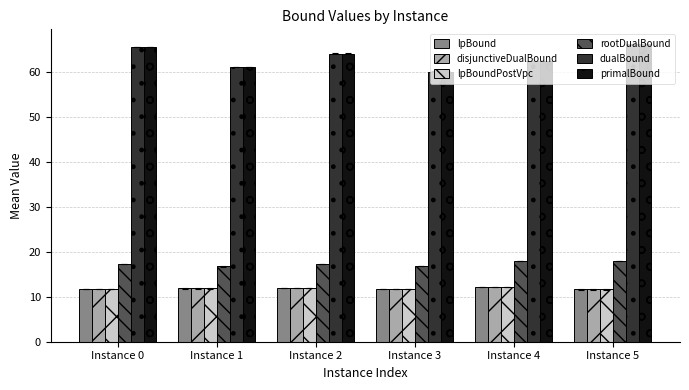

What is the difference between the maximum and minimum values in the primalBound series?

6.1